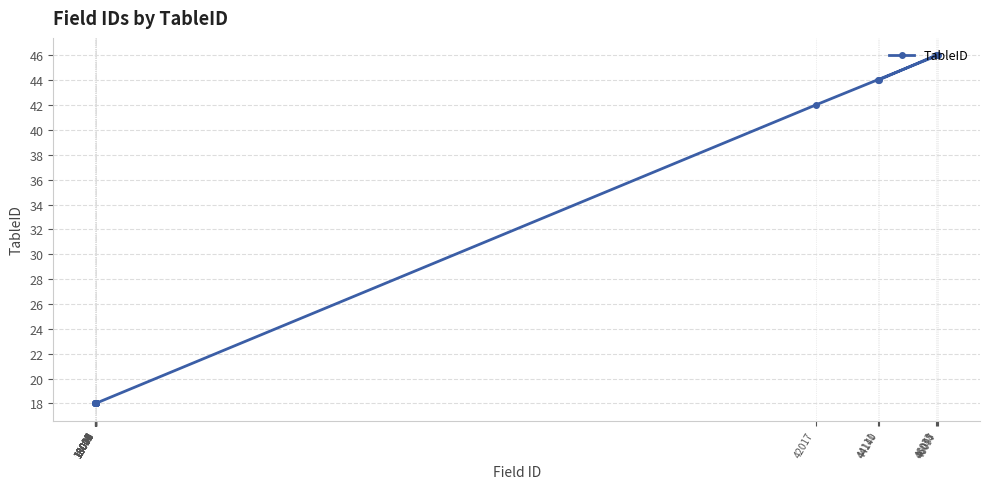

How many lines are shown in the chart?

1